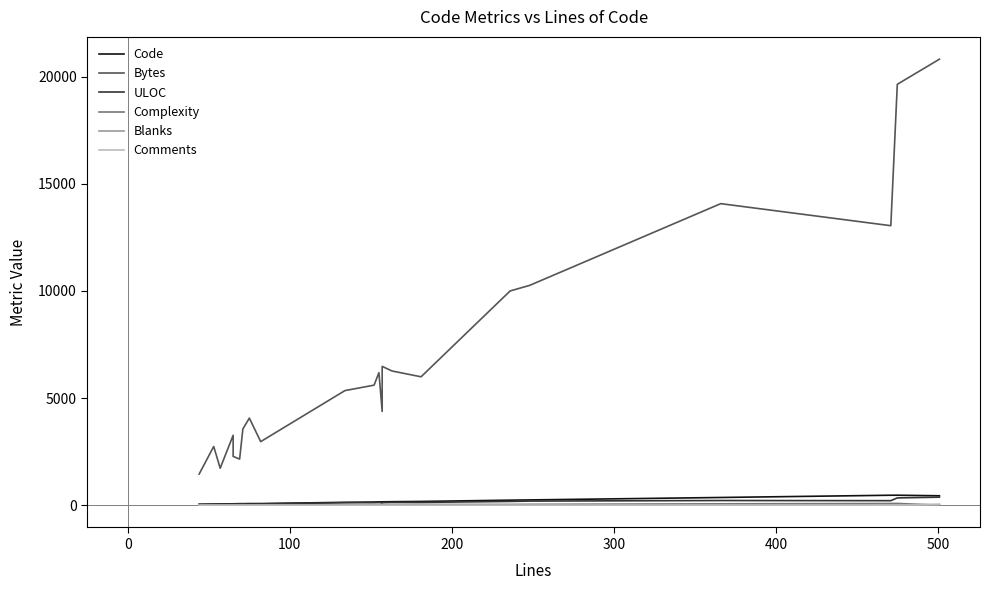

At how many categories does at least one series exceed 119?

22